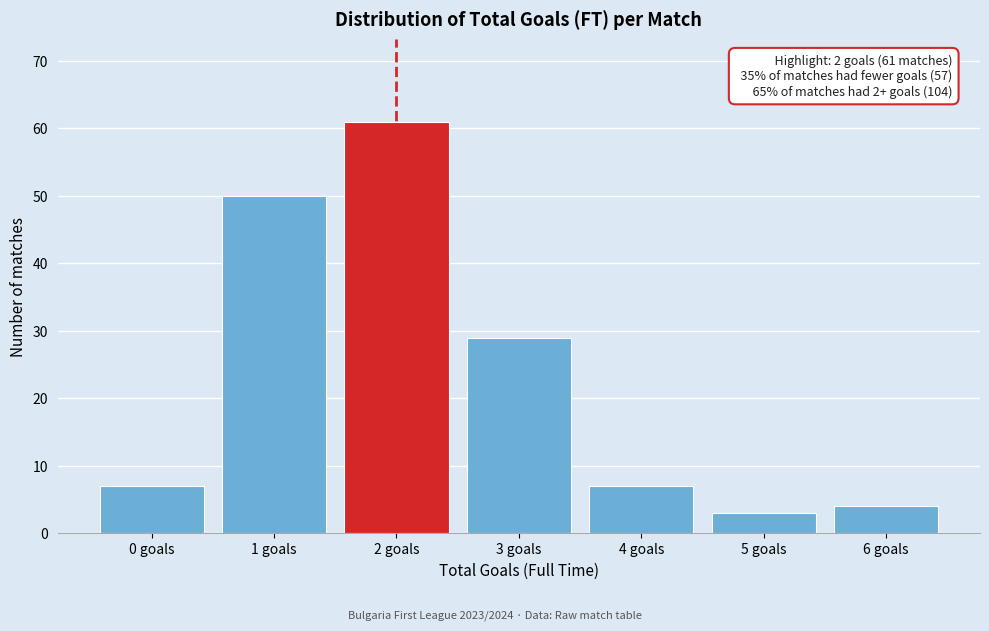

Reading right to left, extract all data points from this chart.

4	3	7	29	61	50	7